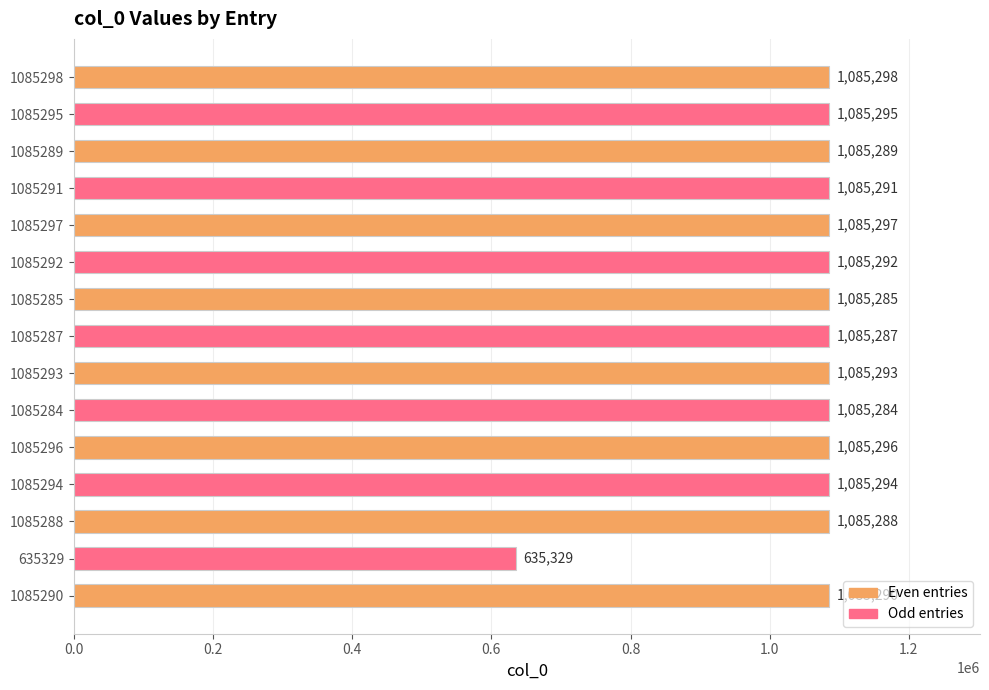

True or false: the data shows 372519 at 1085293.

False